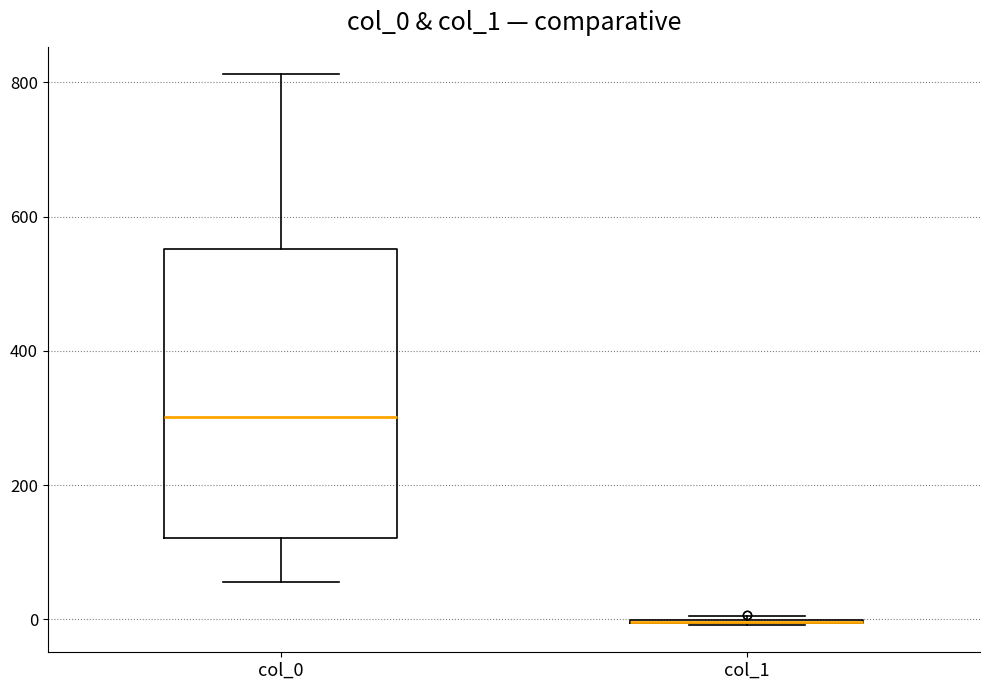

Reading left to right, transcribe this box plot: for each box, give where its median line is, the range the box spans, and where its two whiskers end, as read against the y-axis. The values are not printed on the chart, so give them approximately, as read against the axis.

col_0: median 300, box 120 to 560, whiskers 60 to 820
col_1: box collapsed to a line at 0, whiskers 0 to 0